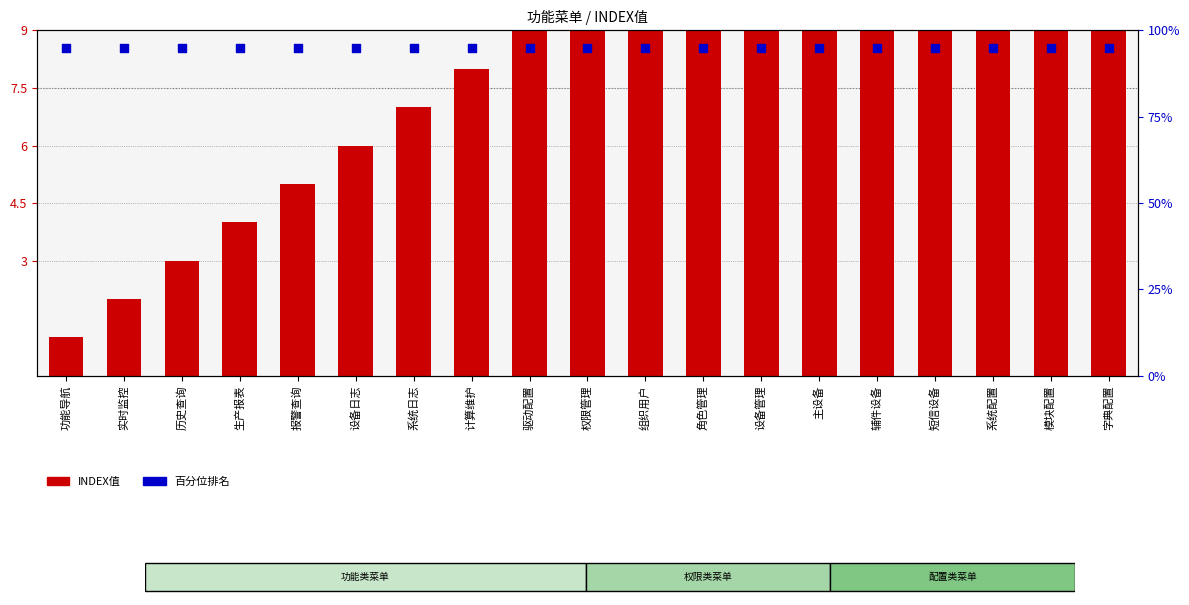

Which series has the largest total across all categories?

百分位排名